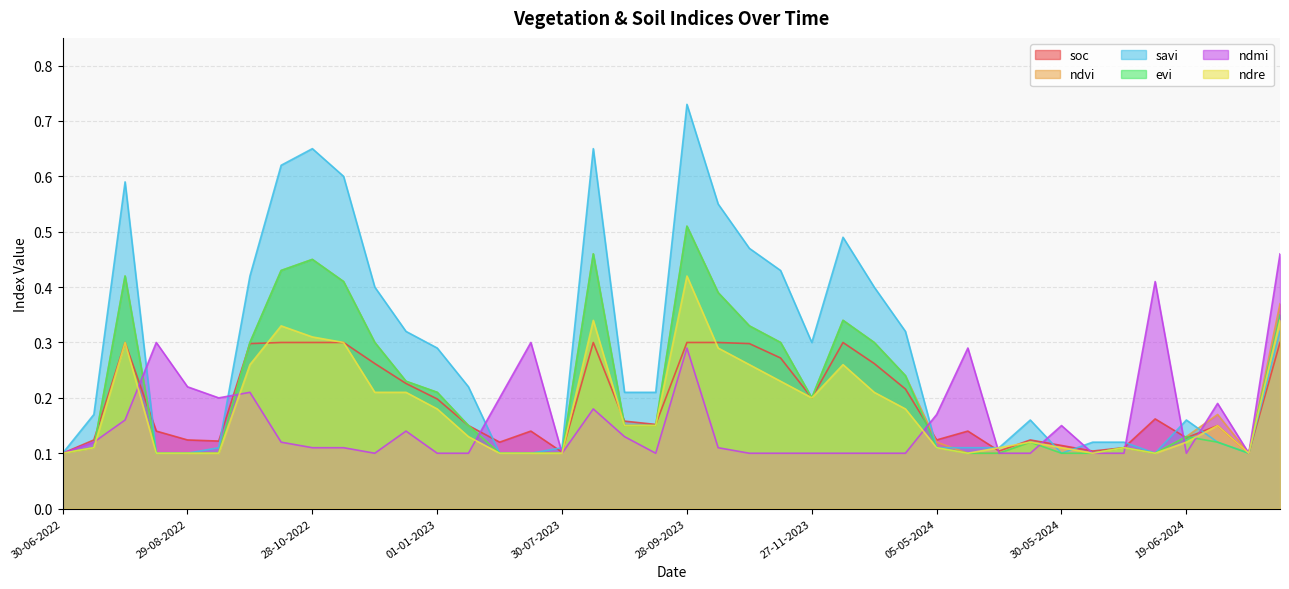

True or false: ndre has a value of 0.1 at 01-01-2023.

False